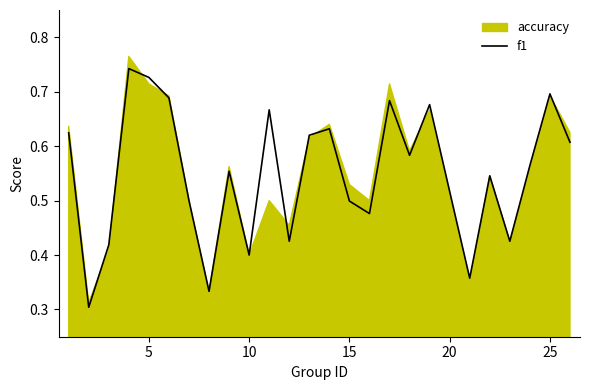

What is the minimum value shown in the chart?

0.3